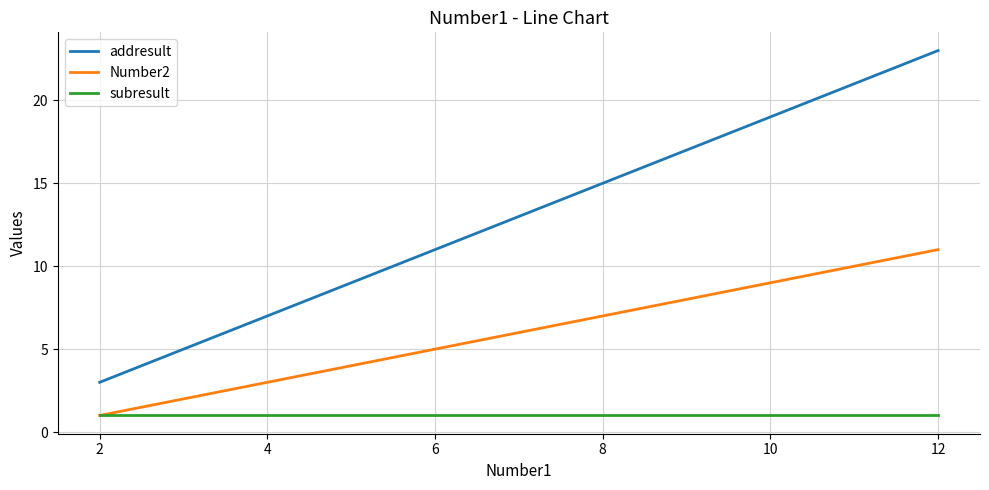

Rank the categories by Number2 value from highest to lowest.

12, 10, 8, 6, 4, 2